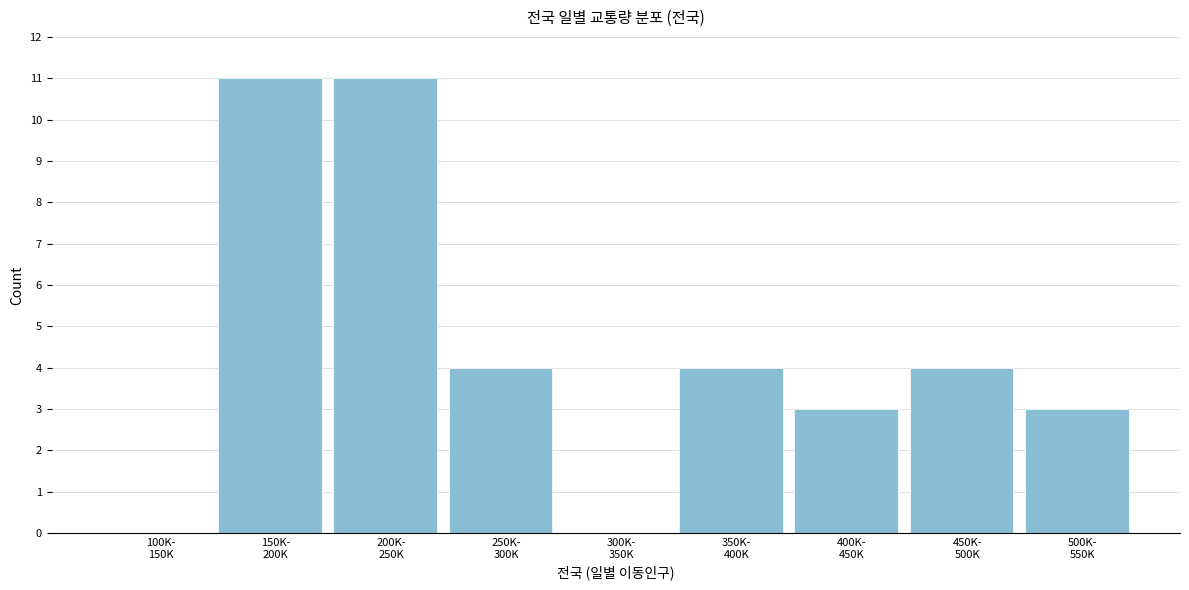

What is the greatest value displayed?

11